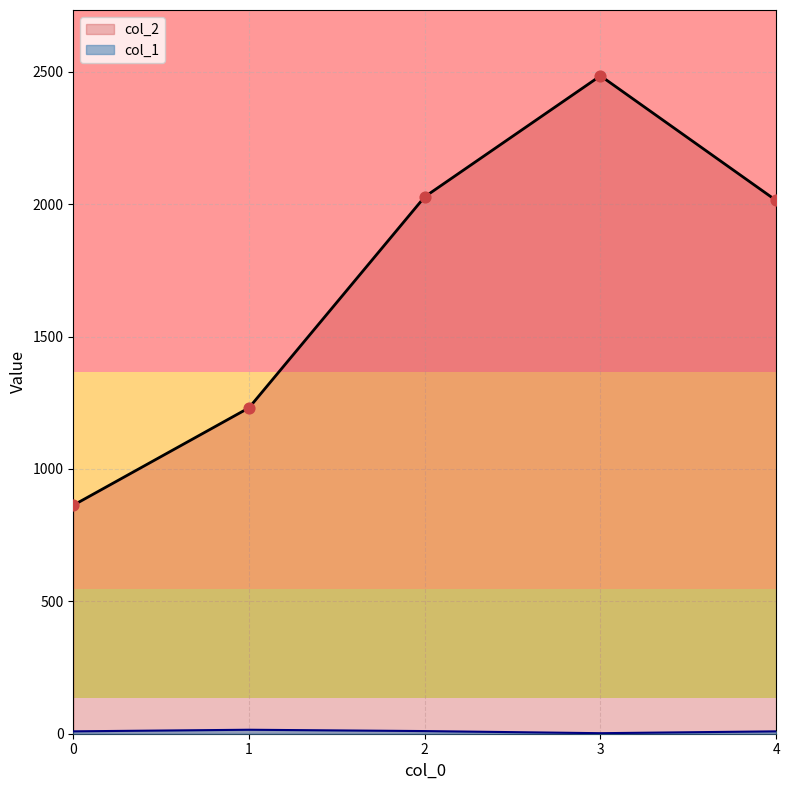

At how many categories does at least one series exceed 1530?

3